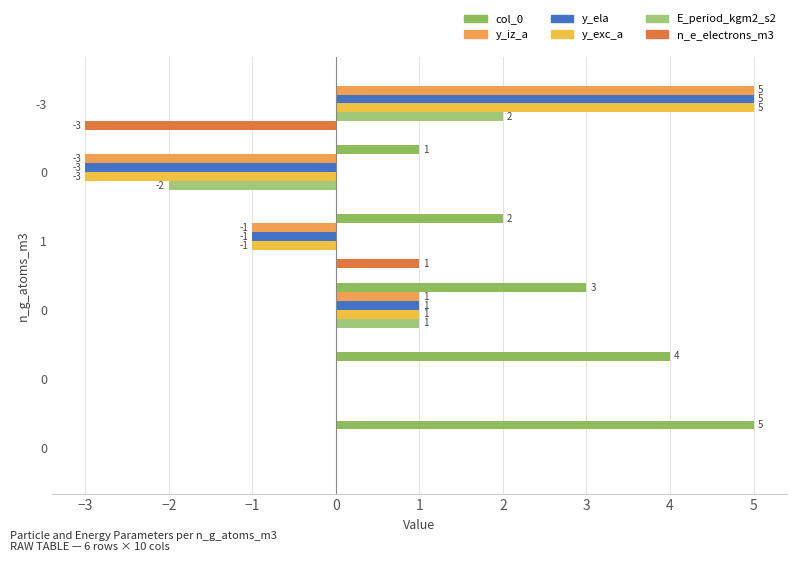

How many series are shown in this chart?

6